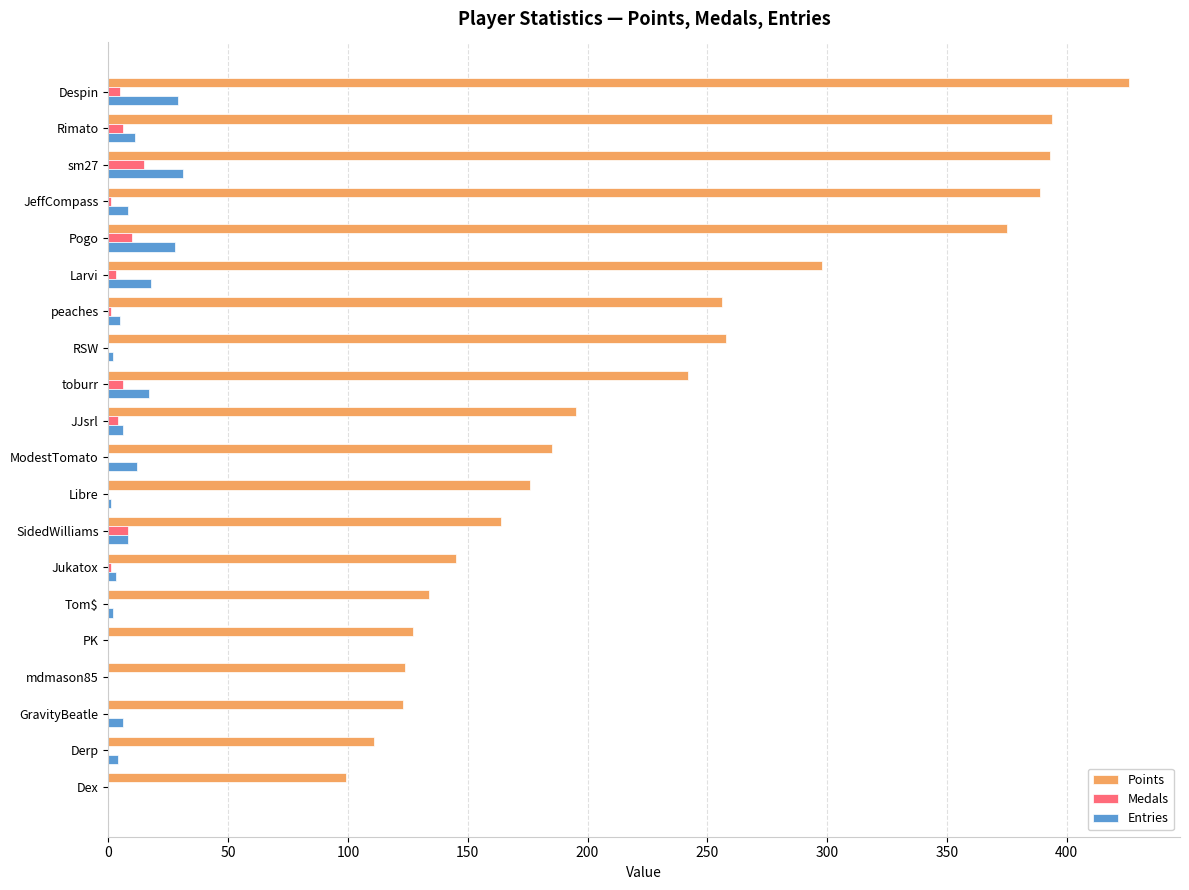

What is the highest value of the Points series?

426